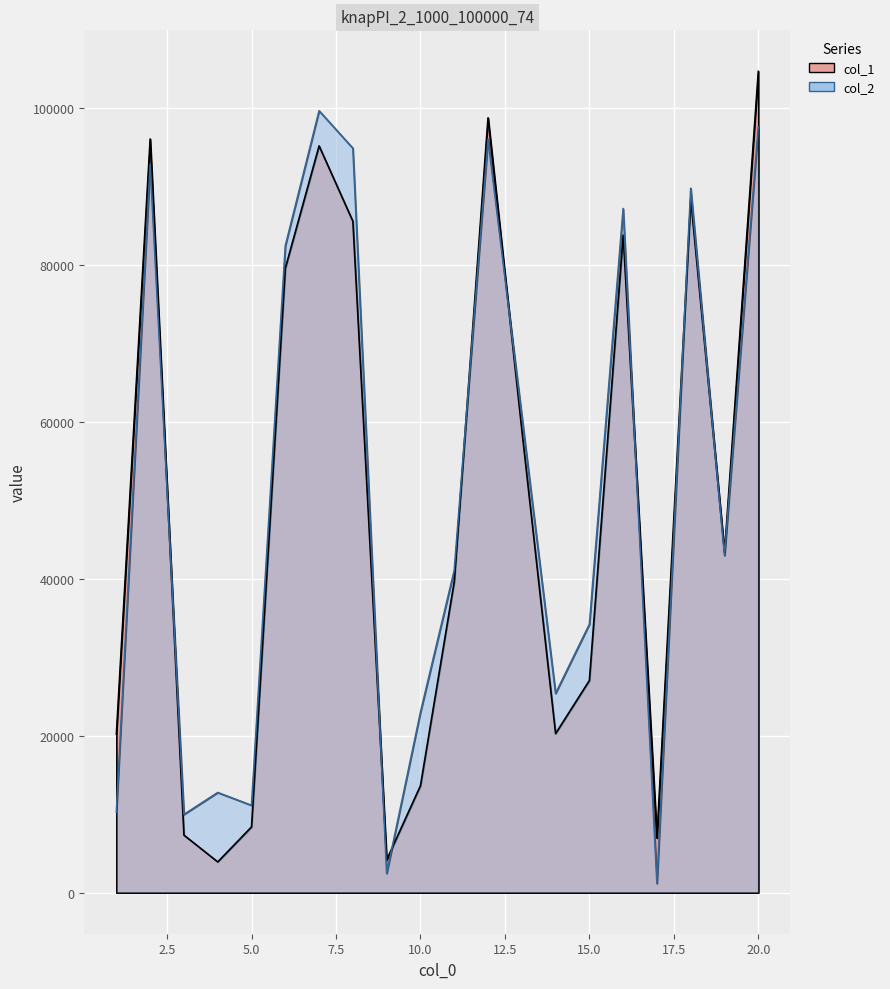

What is the lowest value of the col_1 series?

3921